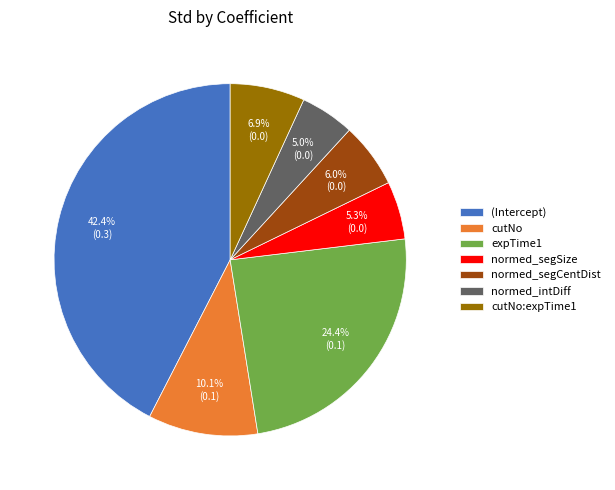

What is the largest slice in the pie chart?

(Intercept)